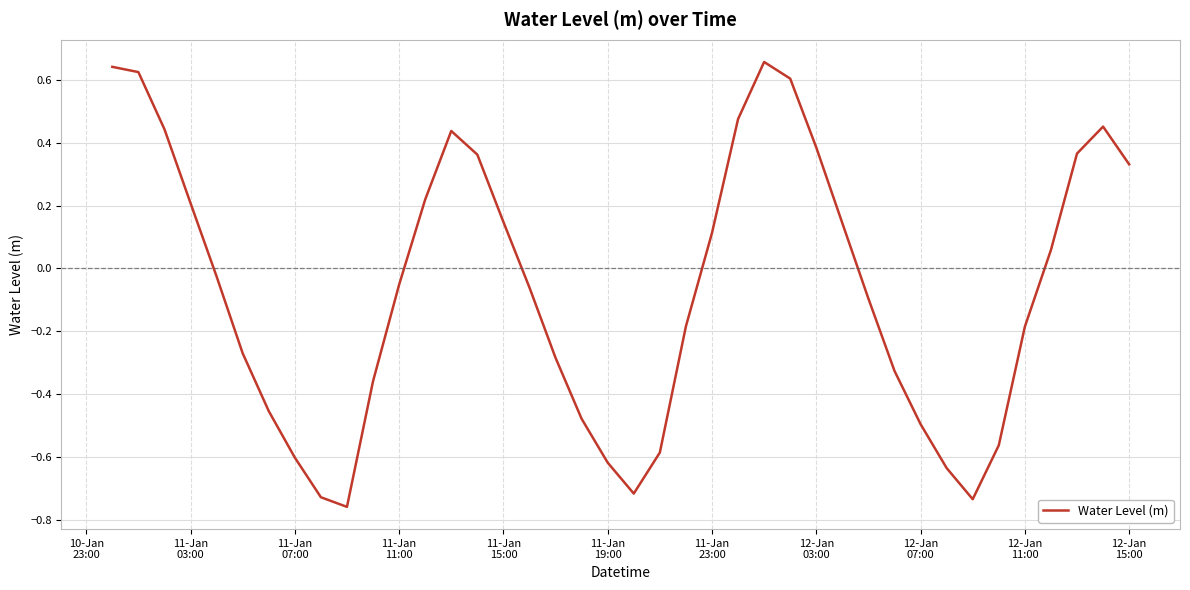

Does the chart display data point markers on the line(s)?

No